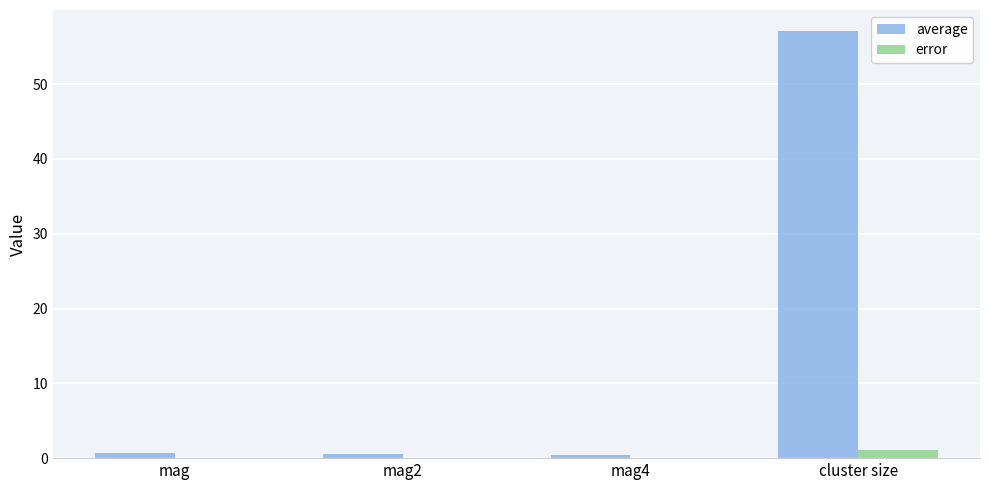

Count the number of data series in this chart.

2